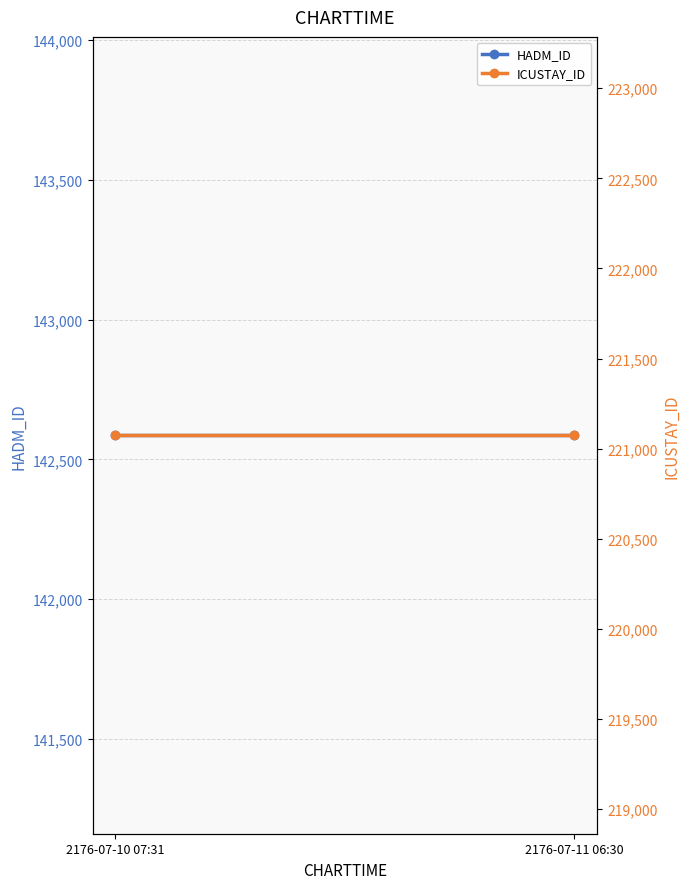

What is the minimum value for HADM_ID?

142586